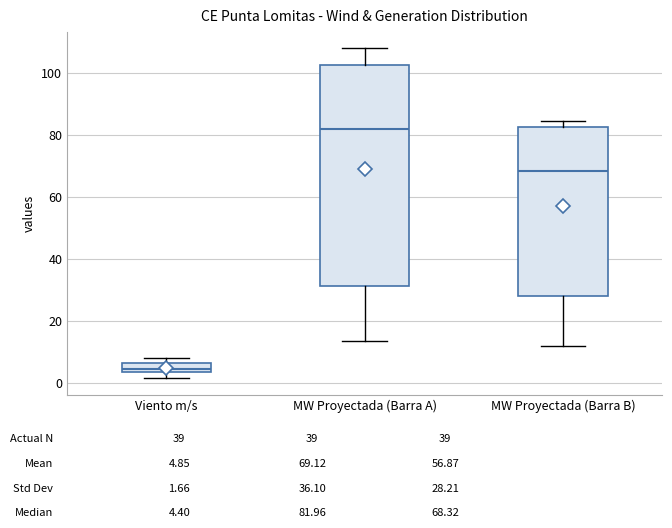

Comparing the boxes themselves (not the whiskers), which one is the tallest?

MW Proyectada (Barra A)